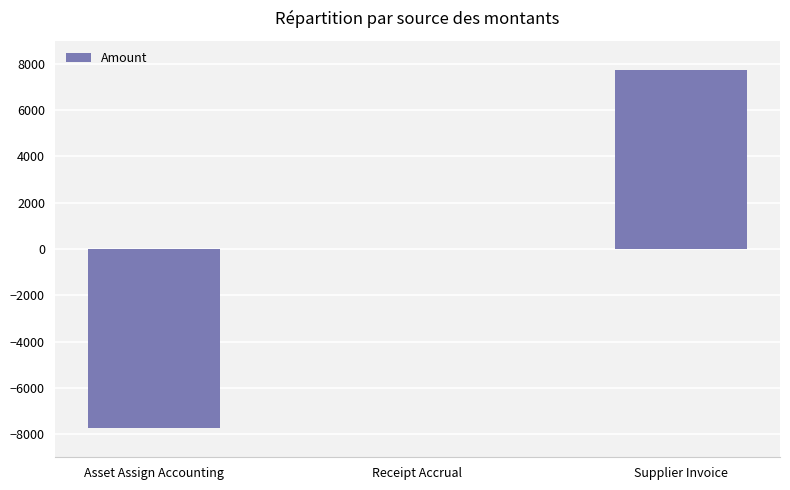

What is the difference between the values at Asset Assign Accounting and Receipt Accrual?

7754.4